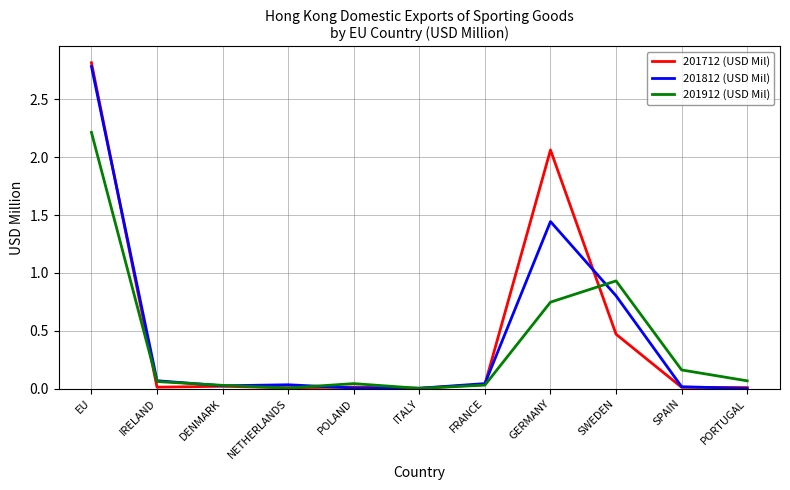

At how many categories does at least one series exceed 1?

2